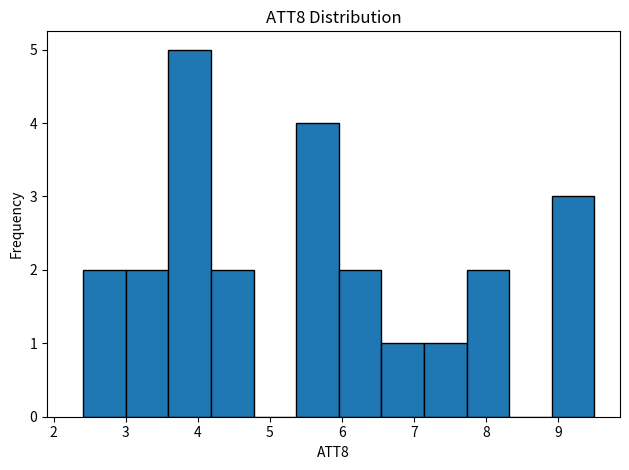

What is the height of the bar covering 3.0 to 3.6 on the x-axis? Neither the bar edges nor the heights are printed on the chart, so give them approximately, as read against the axes.

2